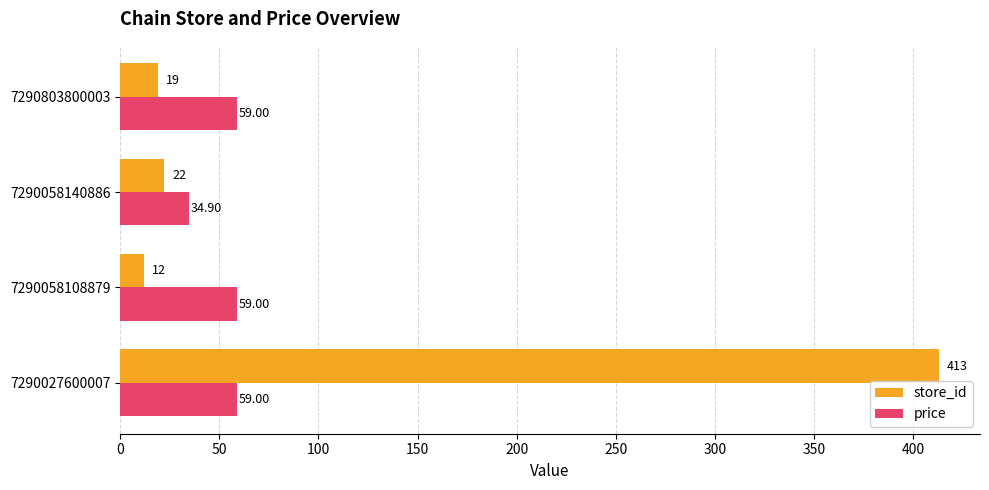

What is the difference between the maximum and second lowest values in the store_id series?

394.0